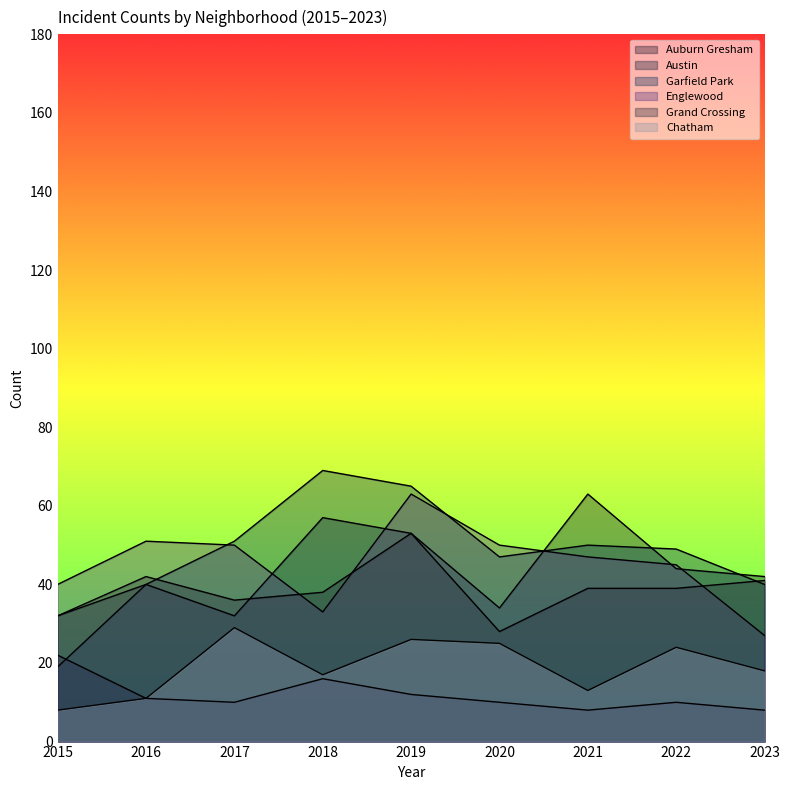

What is the difference between the second highest and second lowest values in the Englewood series?

18